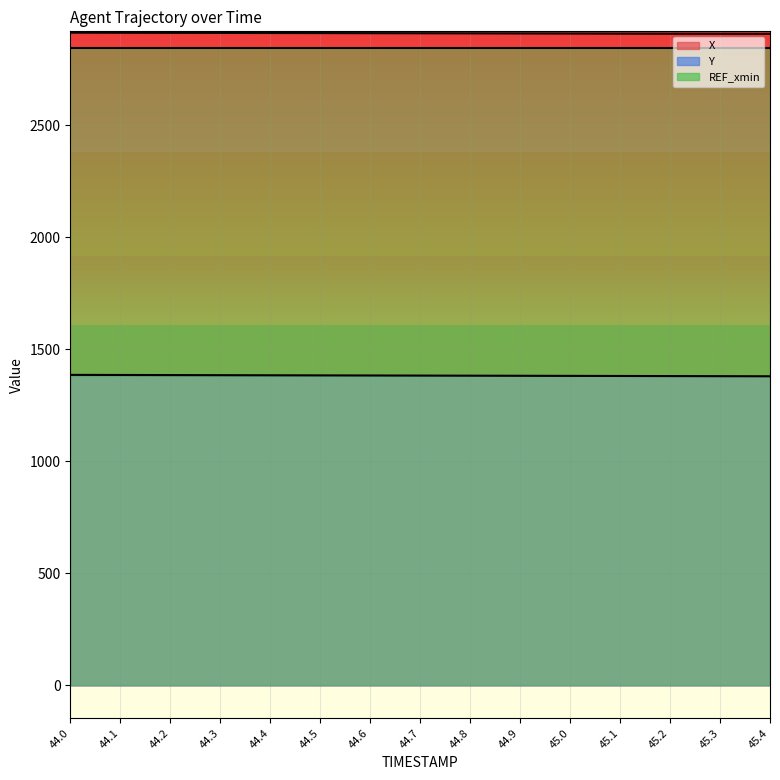

The value of X at 44.8 is 4201.1. True or false?

False